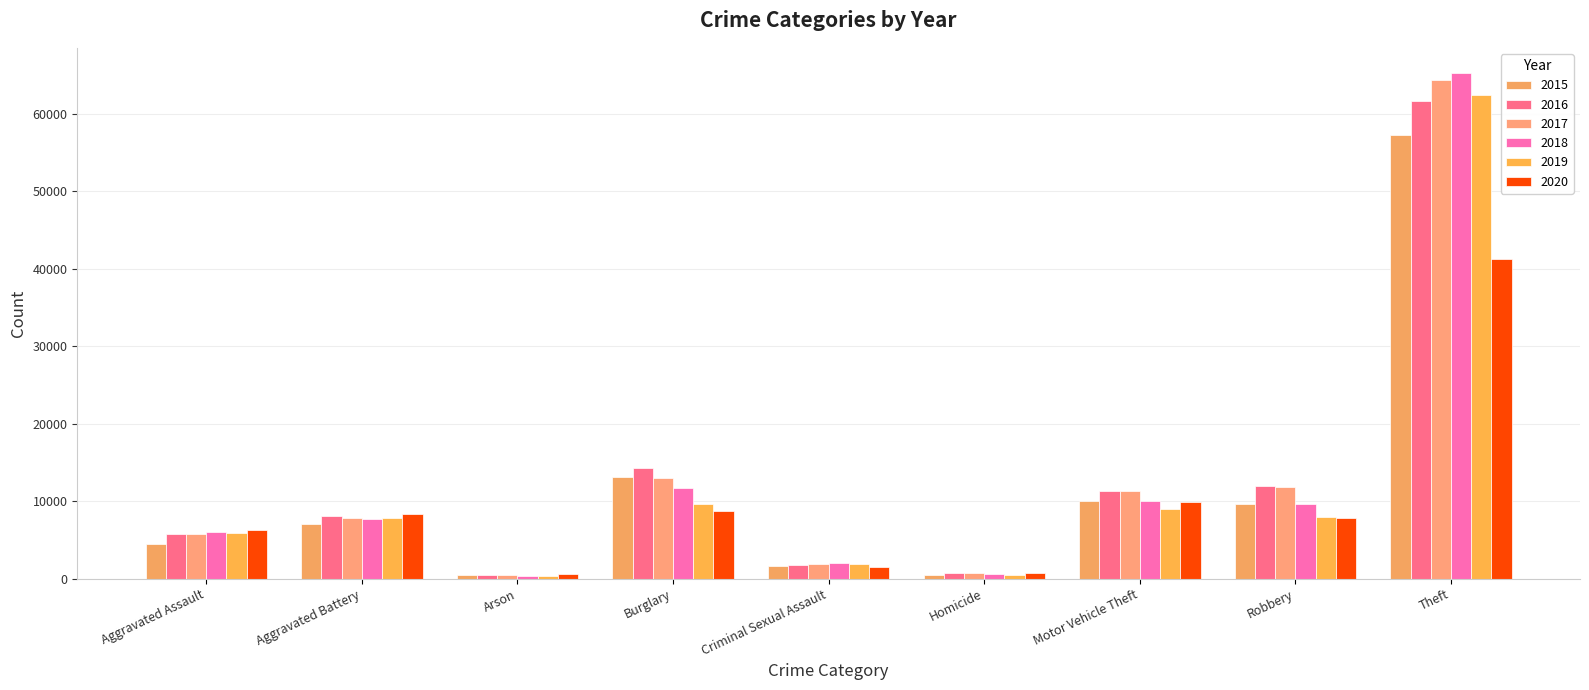

Does the chart contain any negative values?

No